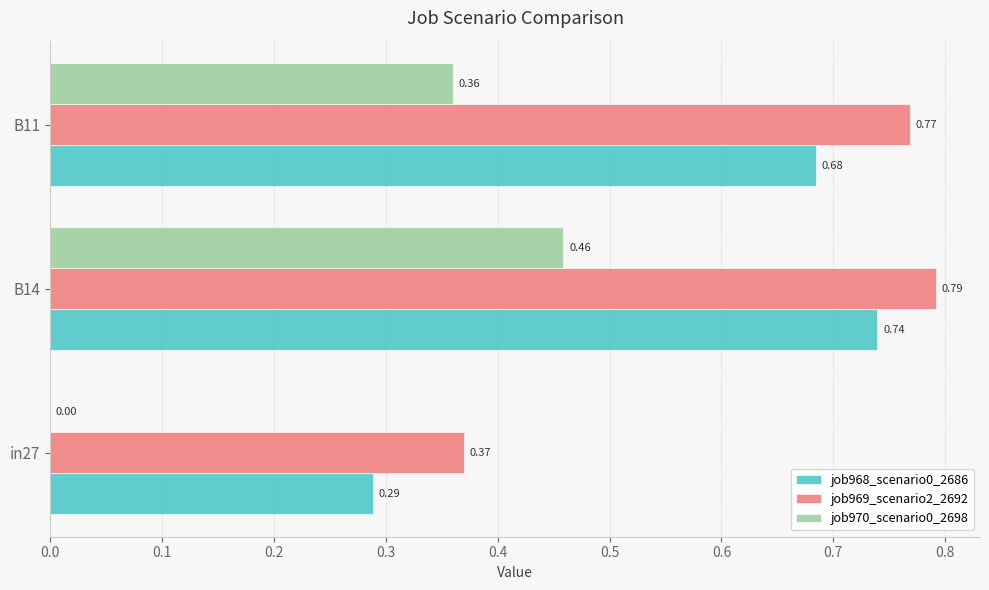

What is the sum of all job969_scenario2_2692 values?

1.9